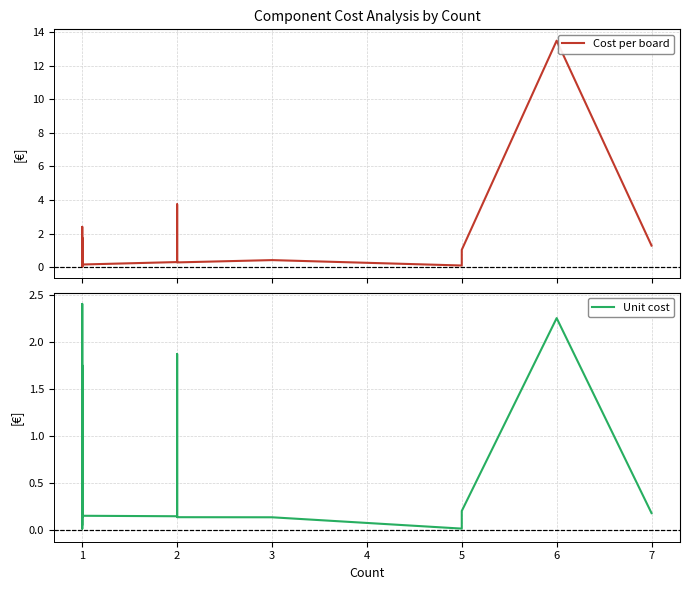

True or false: Cost per board has more than 1 points higher than both neighbors.

True